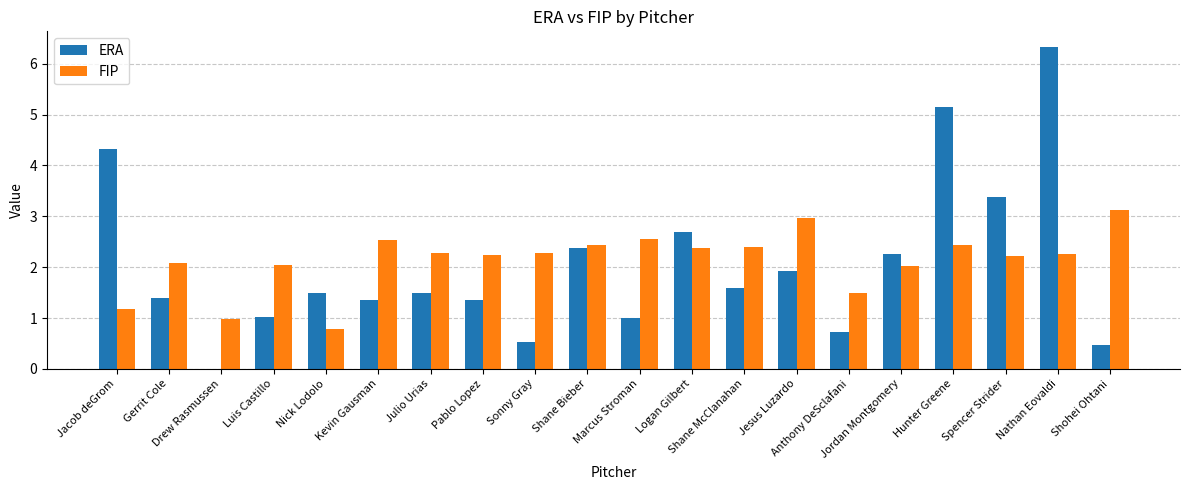

What is the sum of all FIP values?

42.7